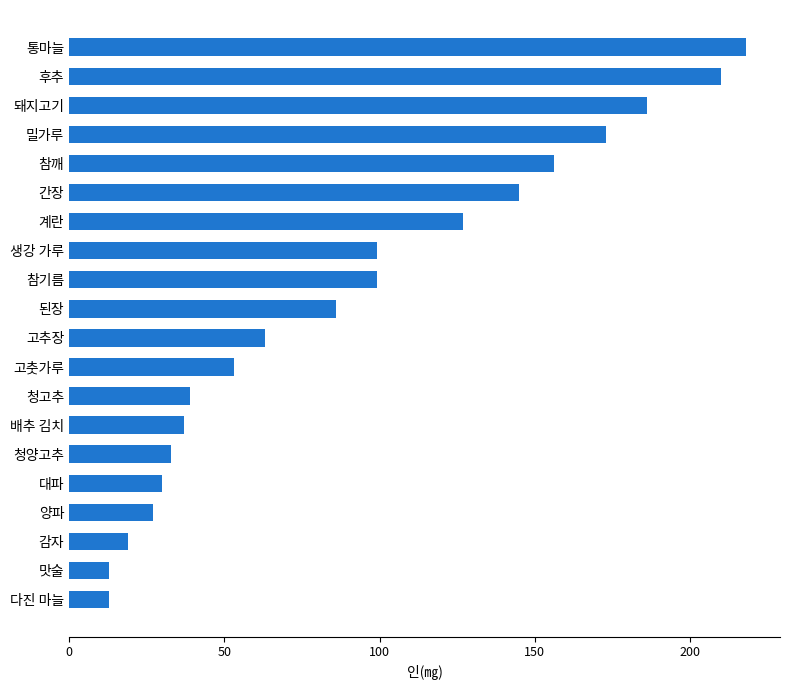

Reading bottom to top, list all the values displayed in this chart.

다진 마늘=13	맛술=13	감자=19	양파=27	대파=30	청양고추=33	배추 김치=37	청고추=39	고춧가루=53	고추장=63	된장=86	참기름=99	생강 가루=99	계란=127	간장=145	참깨=156	밀가루=173	돼지고기=186	후추=210	통마늘=218